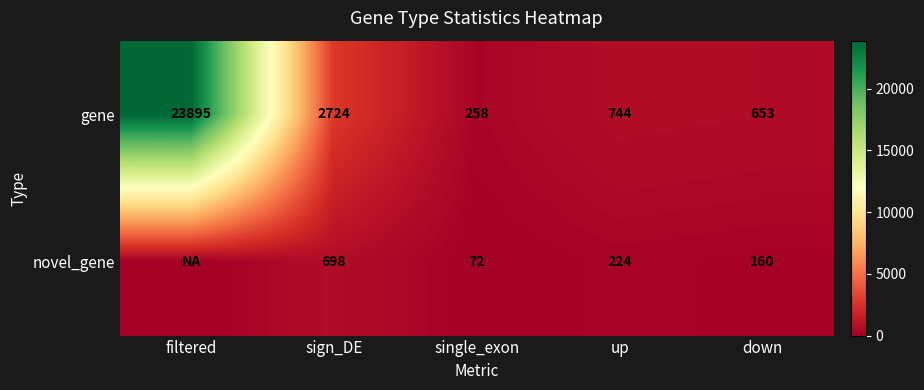

Between sign_DE and down, which is larger?

sign_DE